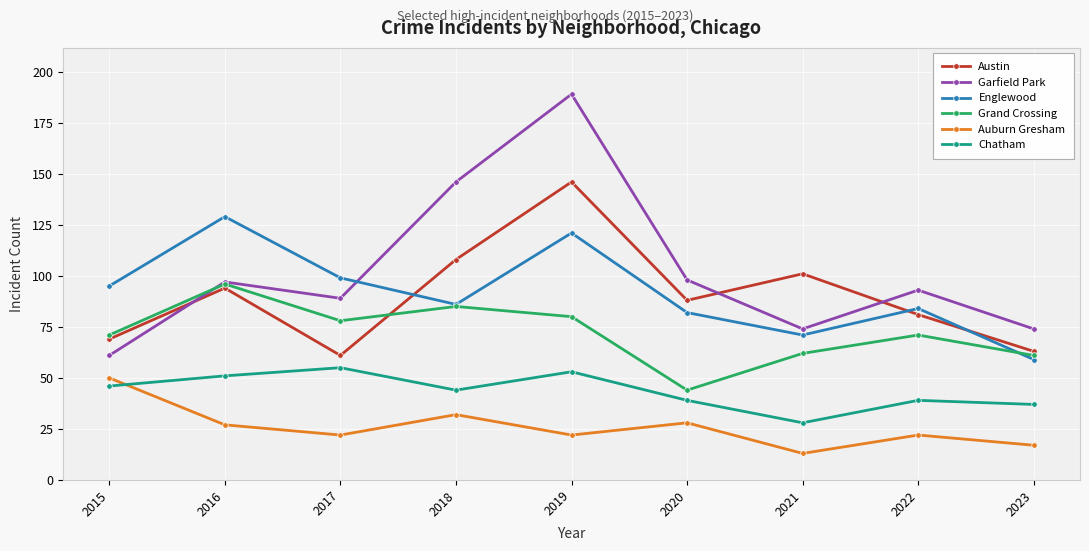

What is the value of the Chatham point at the 7th from the left?

28